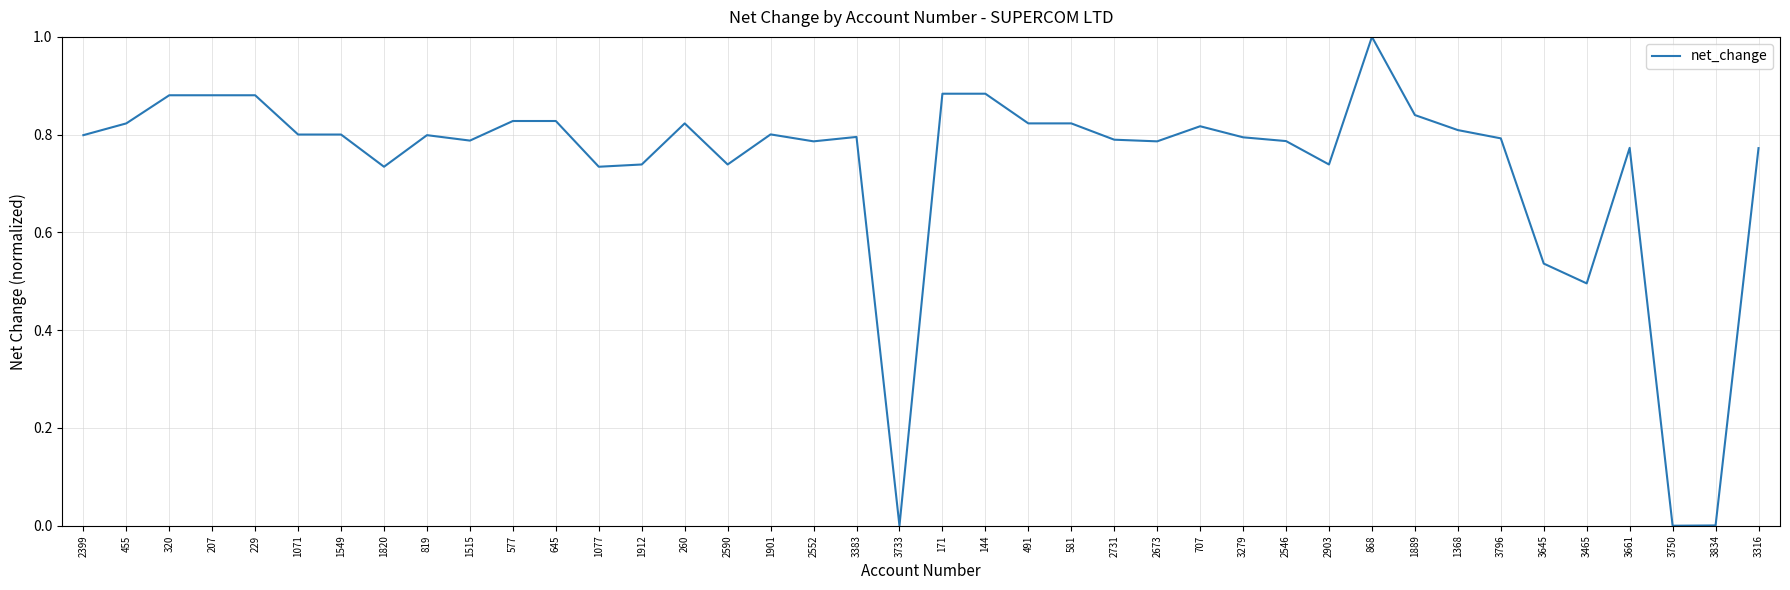

What is the change in value from 1820 to 819?

+0.1